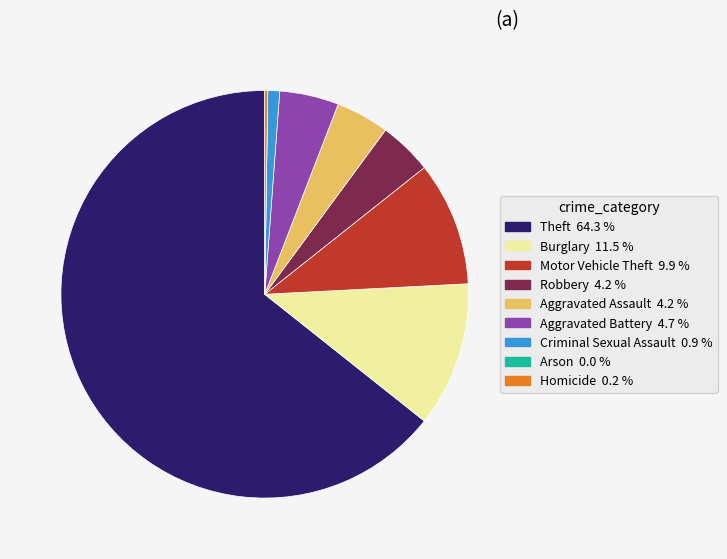

Combined, do Theft and Robbery account for over 50%?

Yes